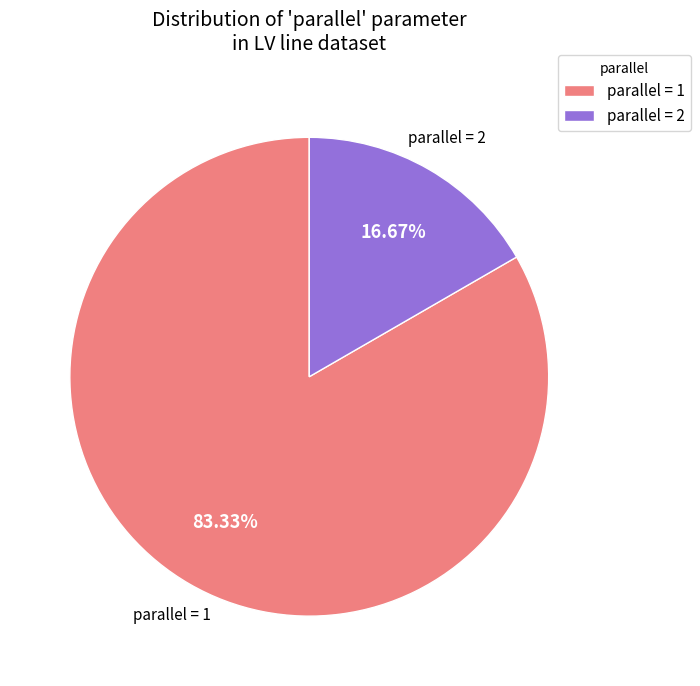

Rank the categories by value from lowest to highest.

parallel = 2, parallel = 1